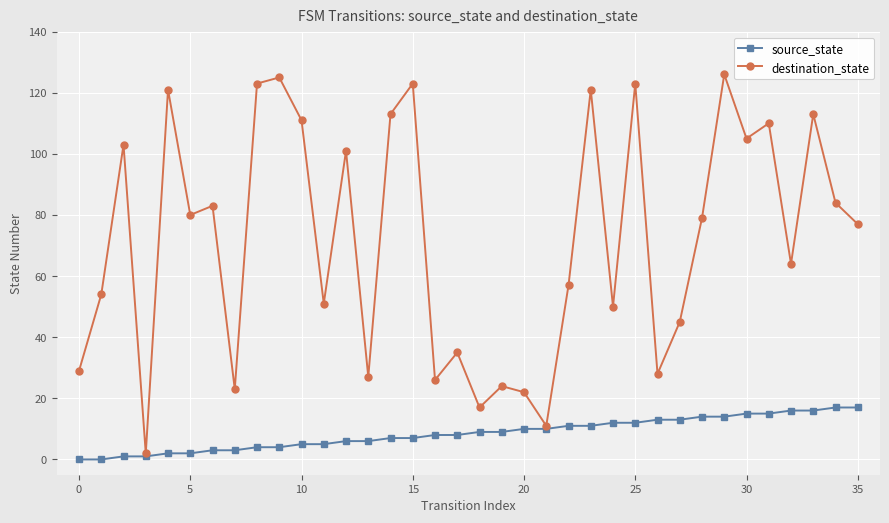

Which series has the widest spread of values?

destination_state